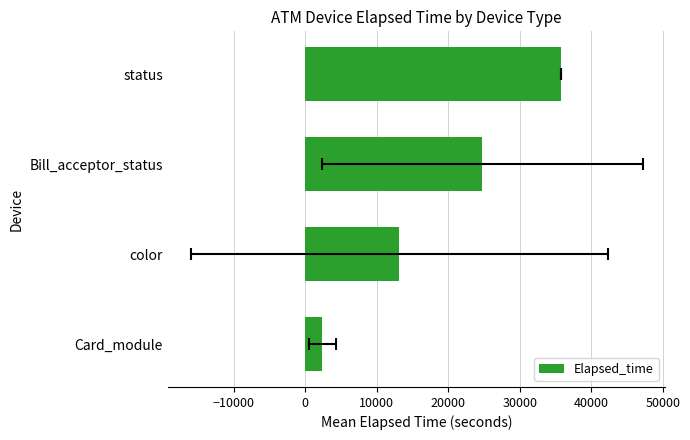

How many values exceed 24765?

1